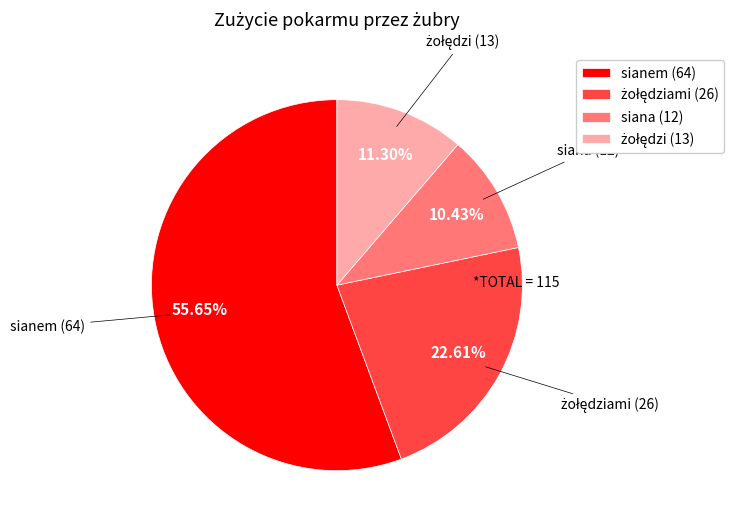

What is the majority slice?

sianem (64)